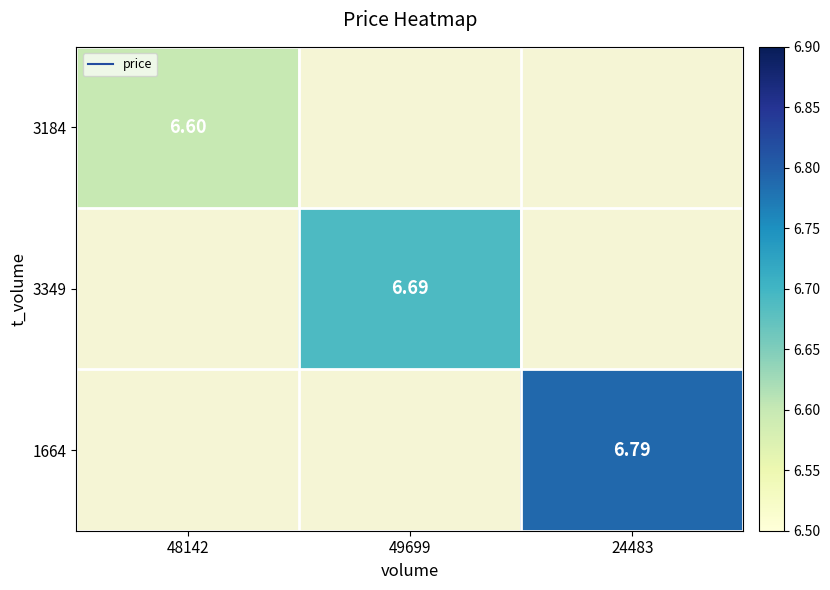

Which series has the widest spread of values?

3184